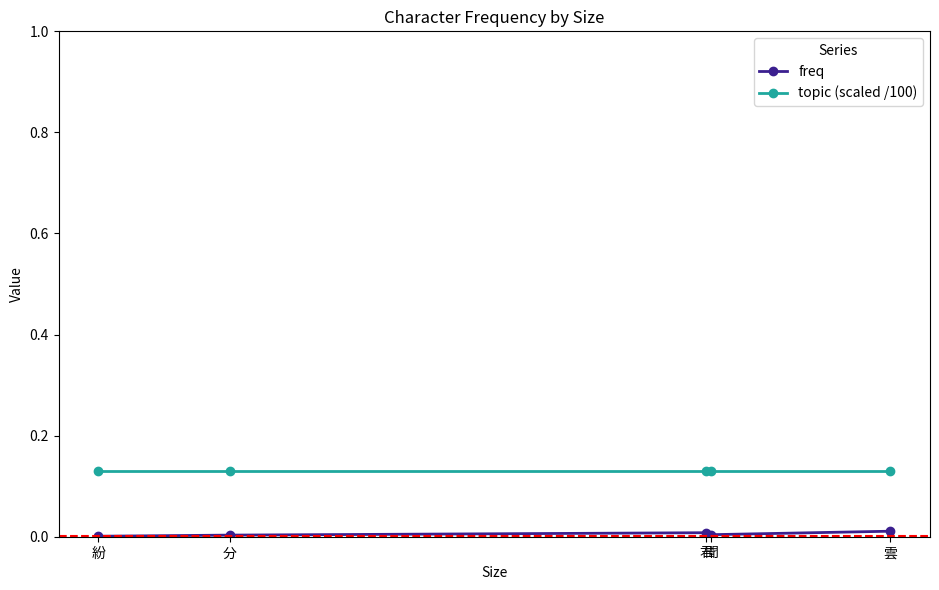

At which label is freq closest to 0?

紛